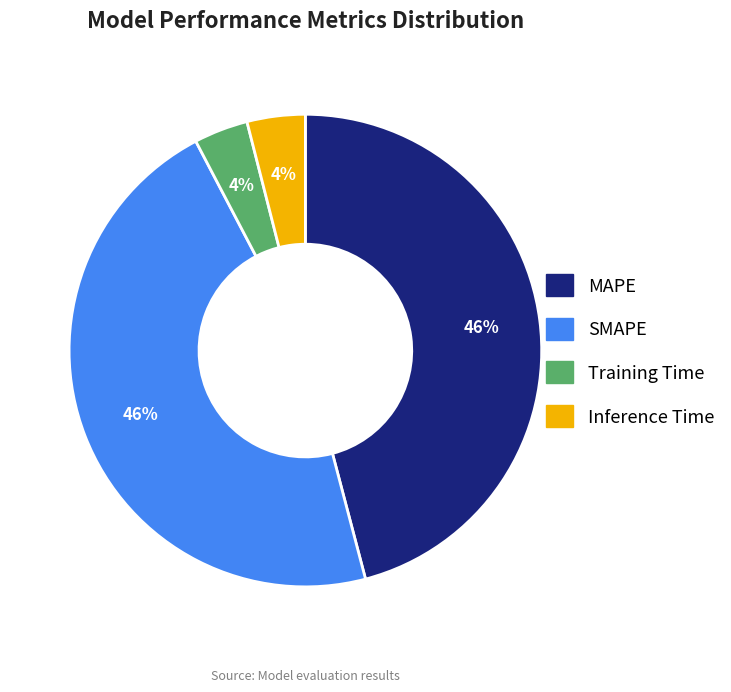

True or false: Training Time accounts for 4% of the total.

True